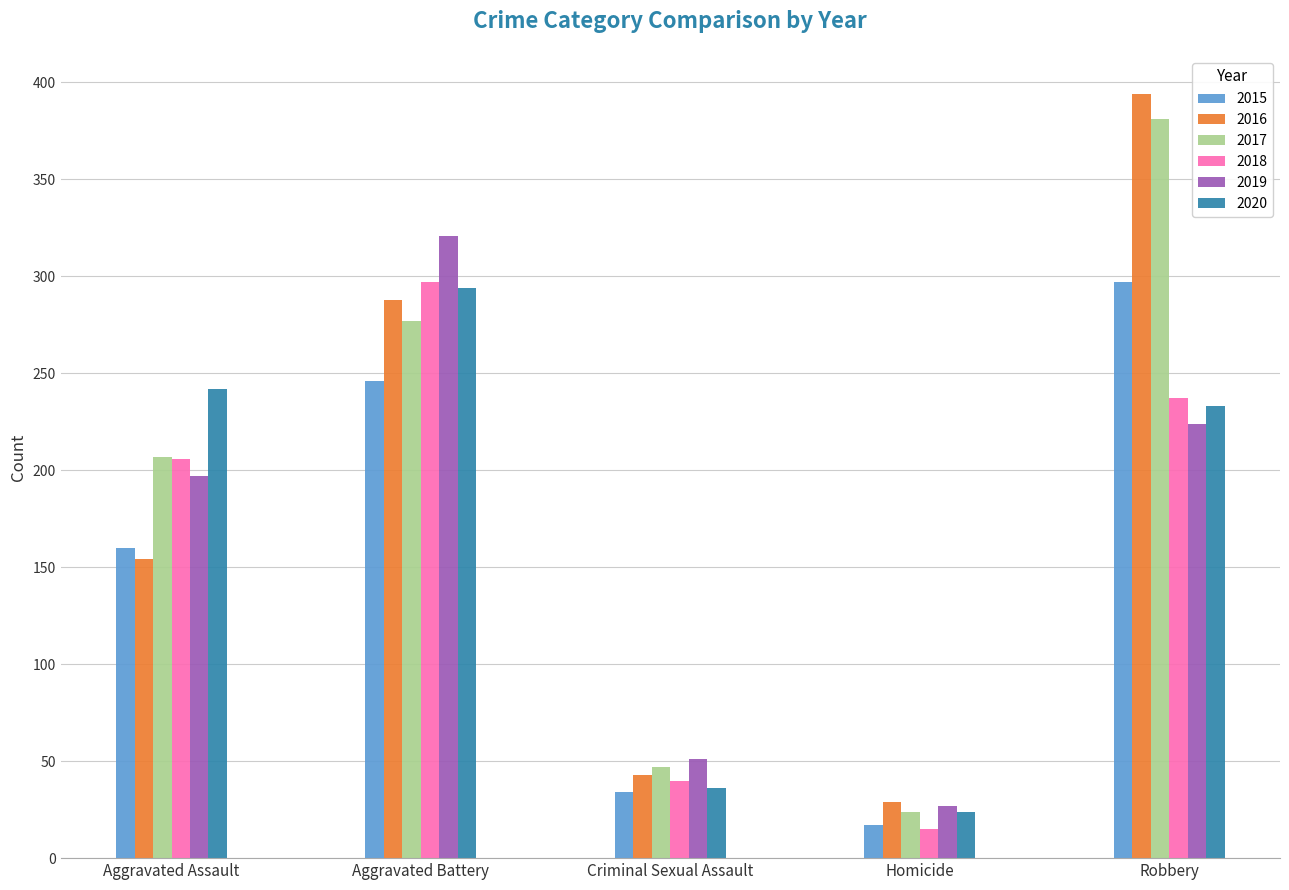

What is the value of the 2015 bar at the 5th from the left?

297